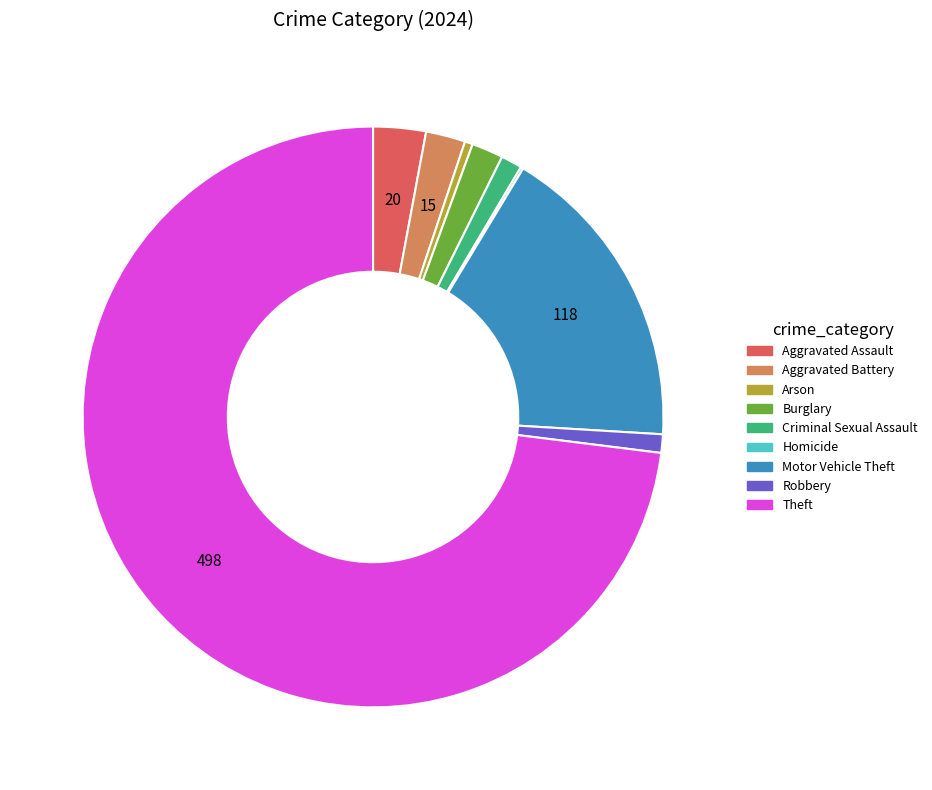

Is there any slice that represents more than half of the pie?

Yes